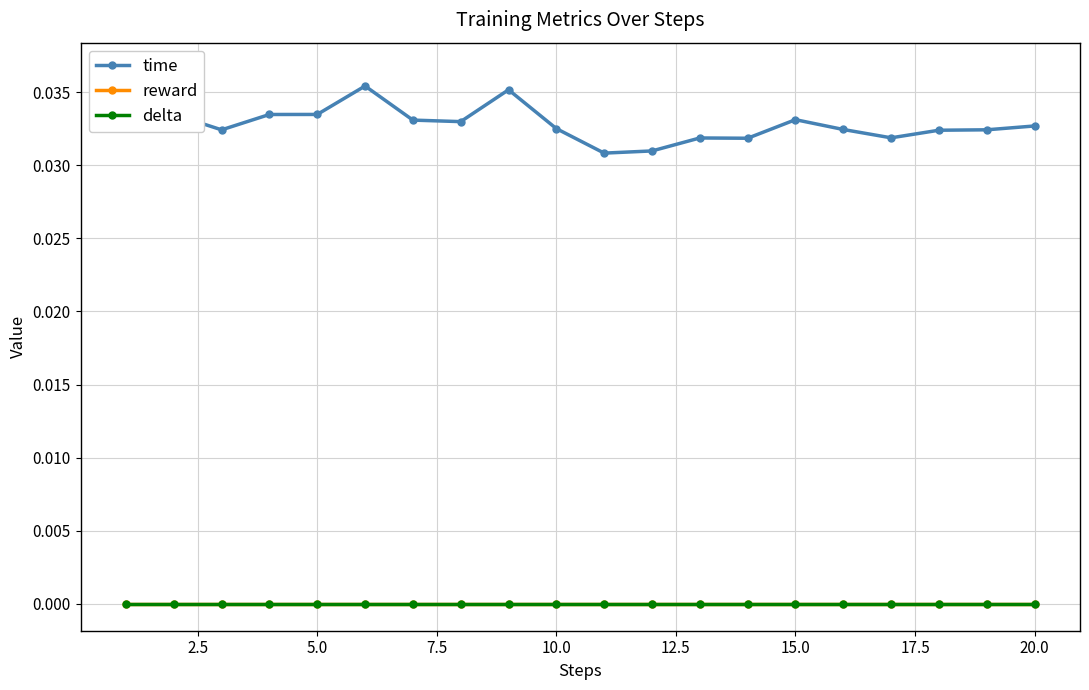

Between 2.5 and 22.5, which series saw the biggest shift?

time